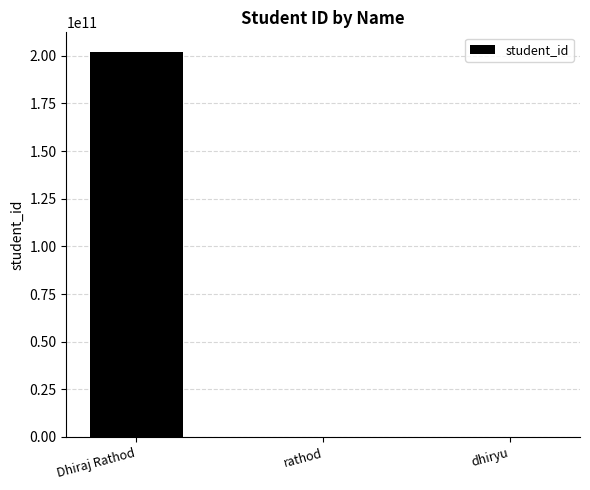

What is the sum of the values at rathod and dhiryu?

2552774